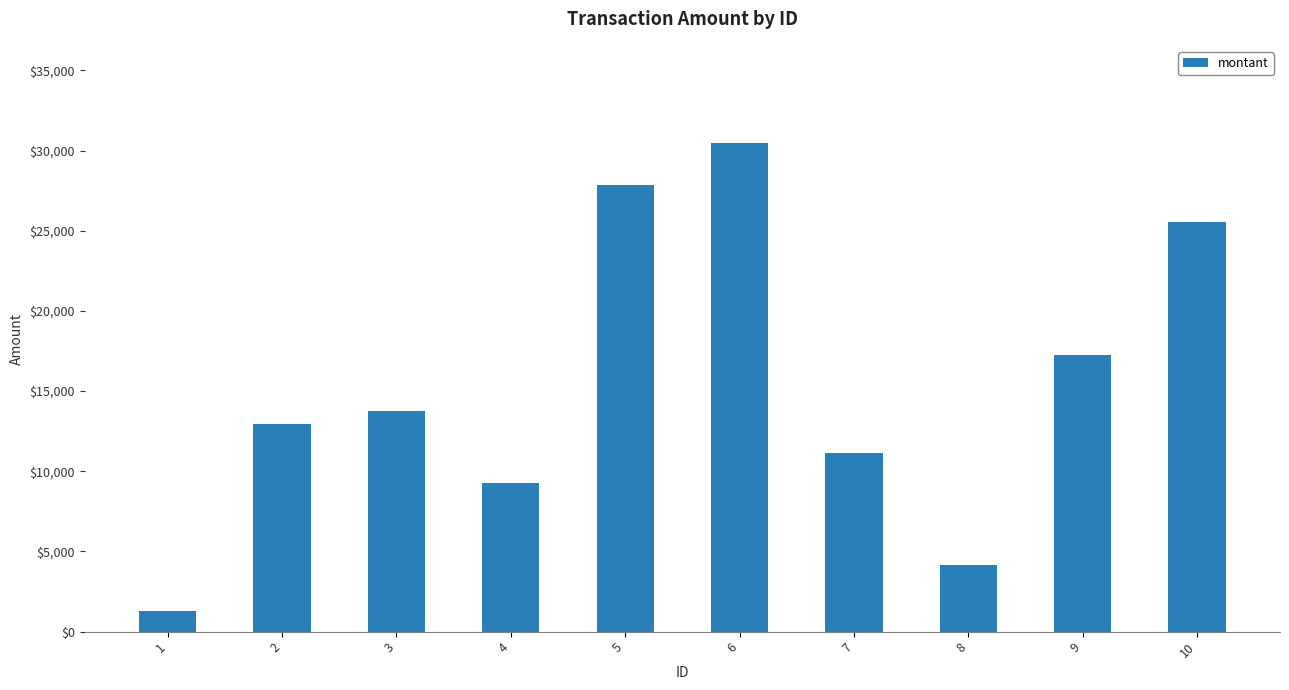

How many values exceed 13775?

5